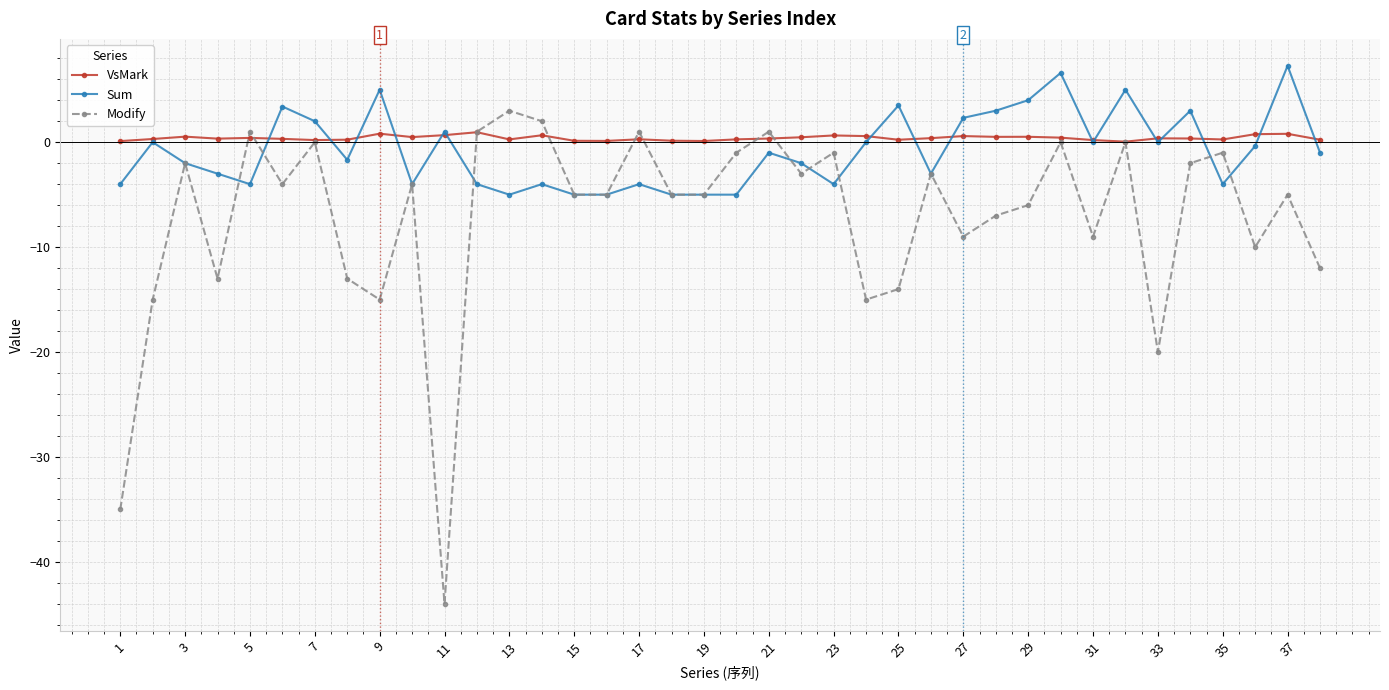

What is the difference between the maximum and minimum values in the Modify series?

47.0